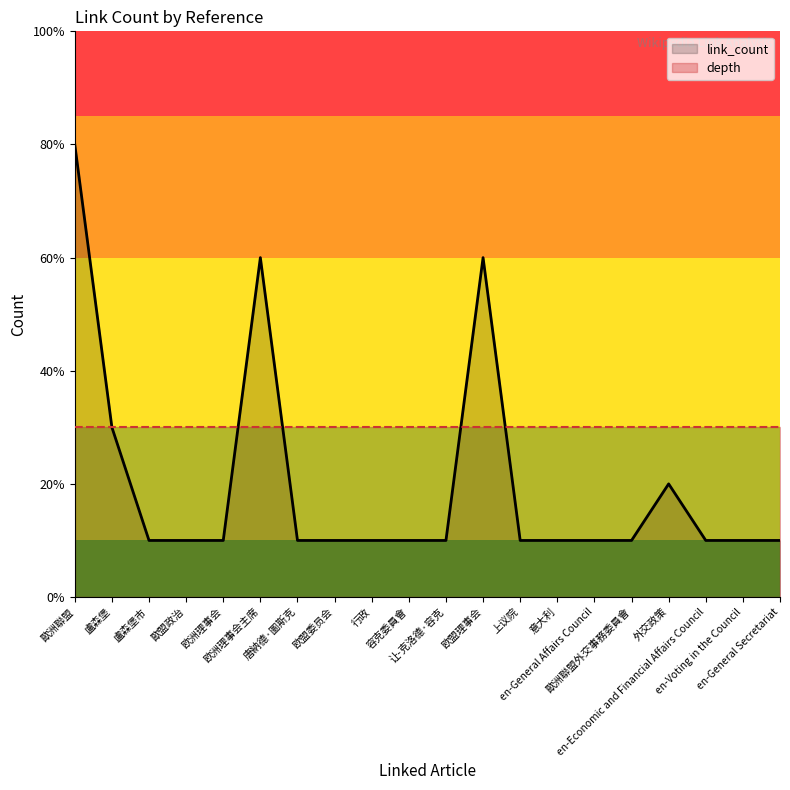

True or false: link_count has more than 0 points higher than both neighbors.

True